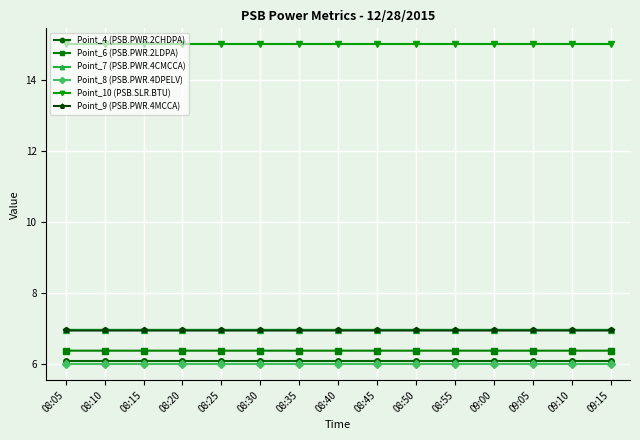

What is the average value of the Point_7 (PSB.PWR.4CMCCA) series?

7.0